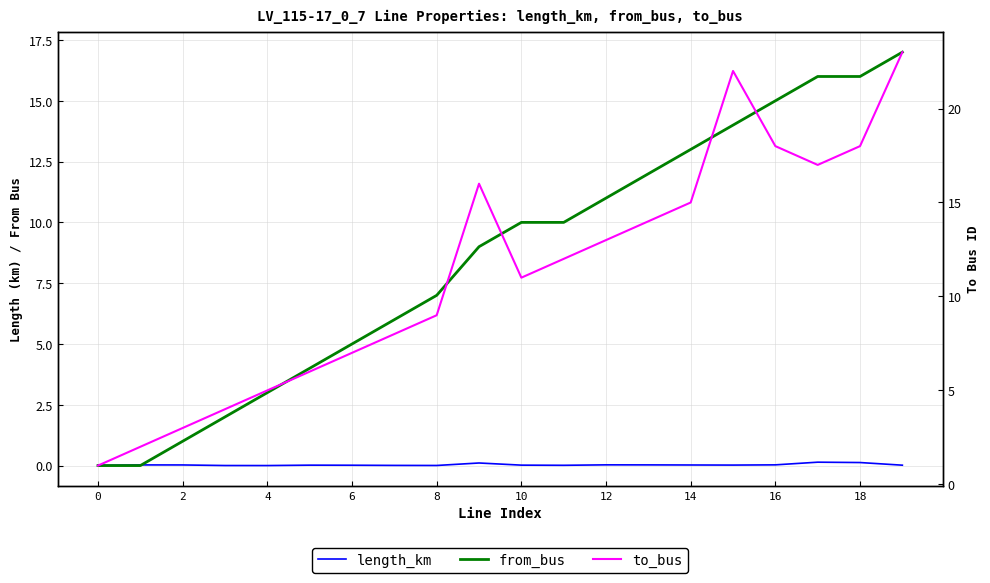

Does the chart have visible grid lines?

Yes